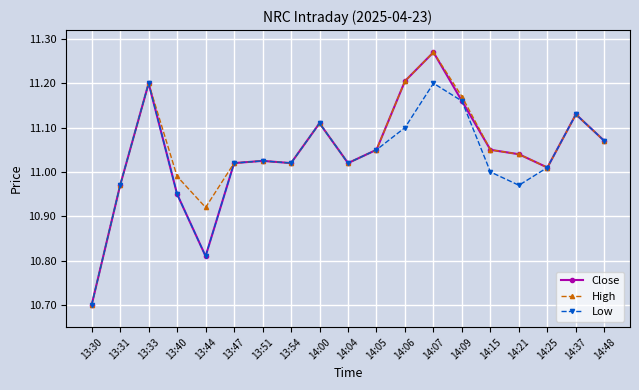

Is it true that Close equals 18.1 at 14:04?

False